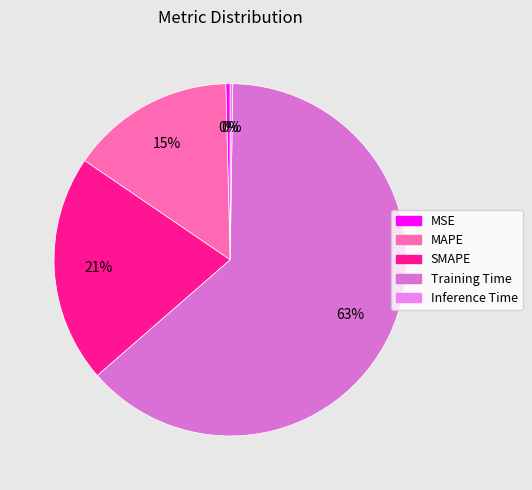

Combined, what portion of the pie is MAPE and MSE?

15.5%